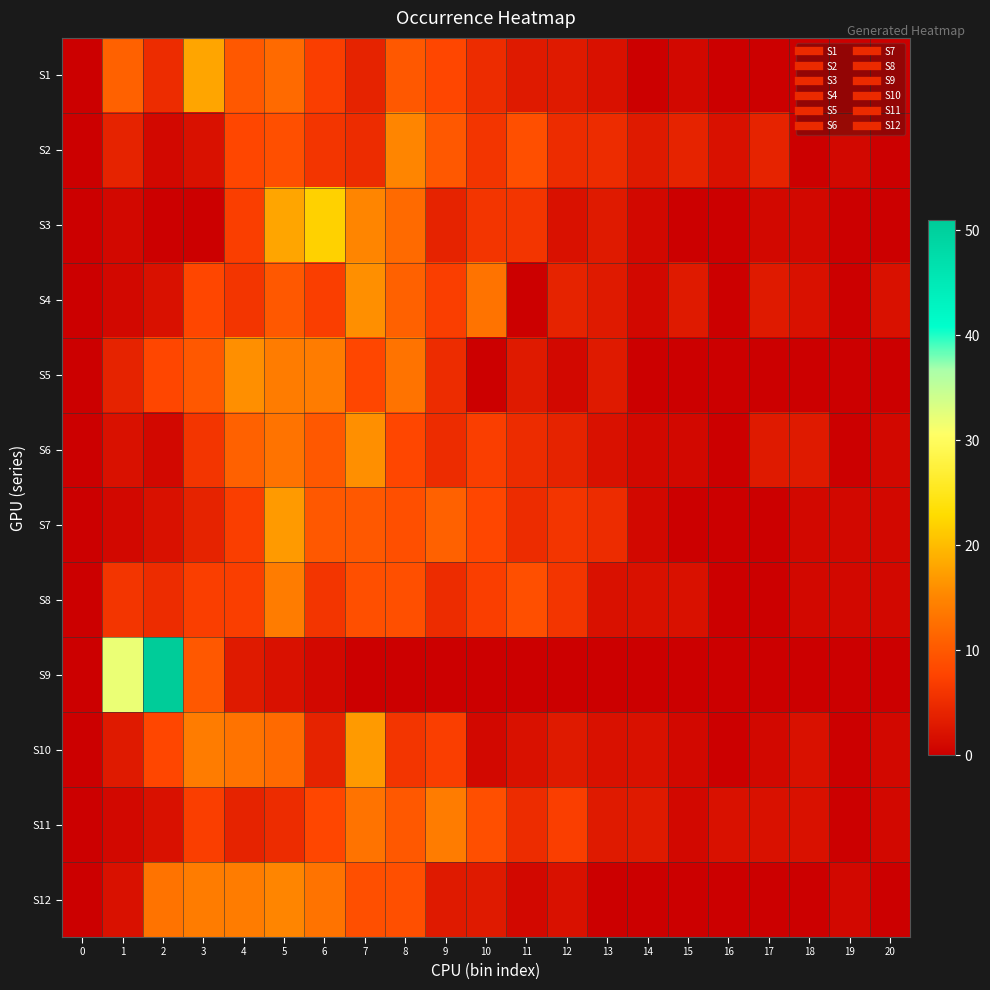

At how many categories does at least one series exceed 22?

2